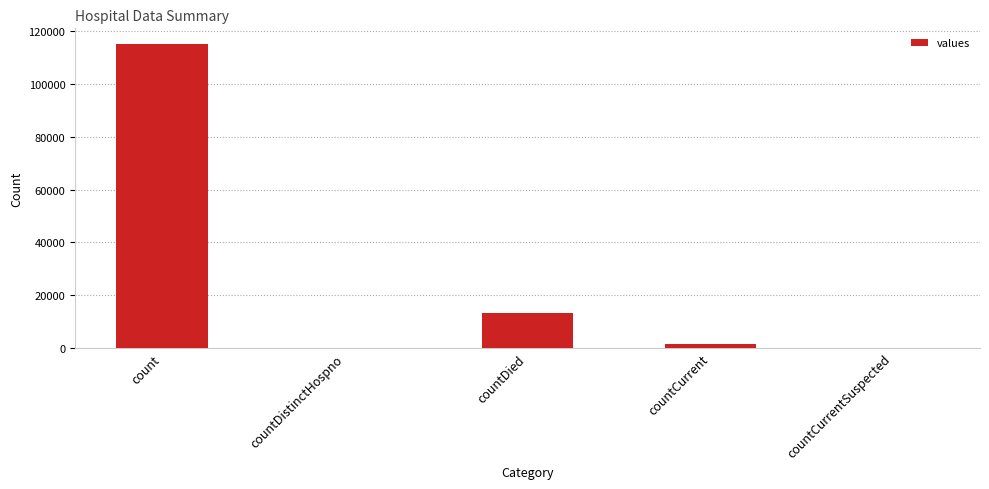

True or false: the data shows 67842 at countCurrentSuspected.

False